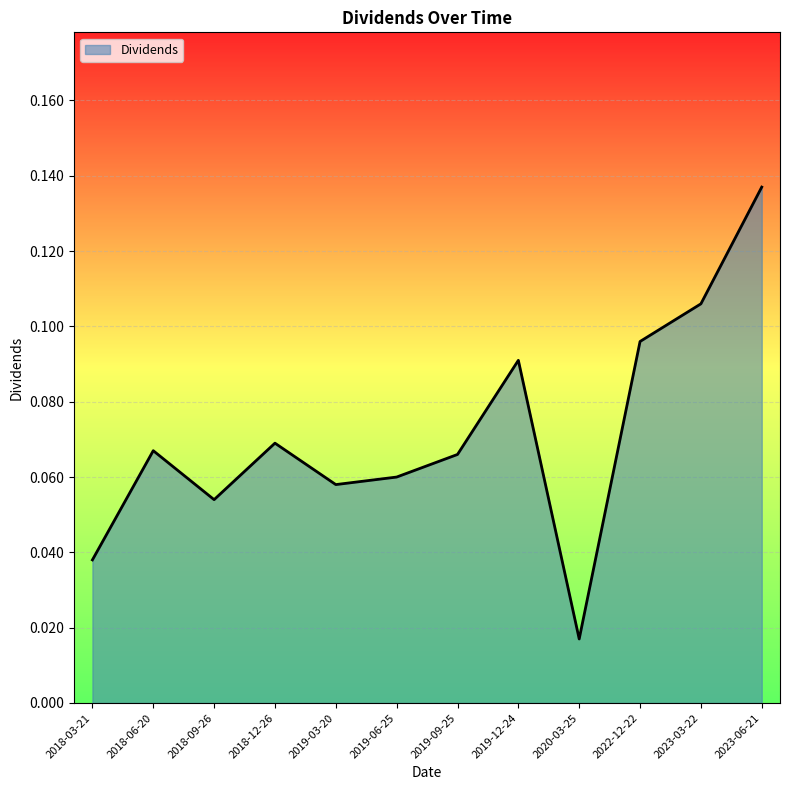

True or false: the data shows 0.2 at 2023-03-22.

False